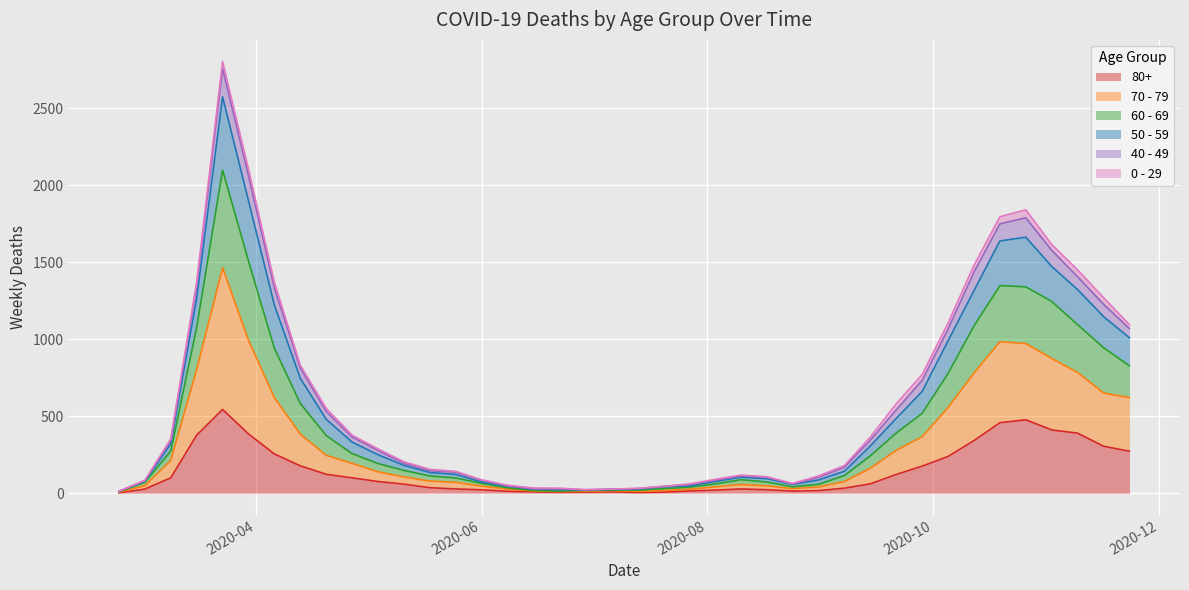

What is the difference between the highest and lowest values at 2020-03-16?

993